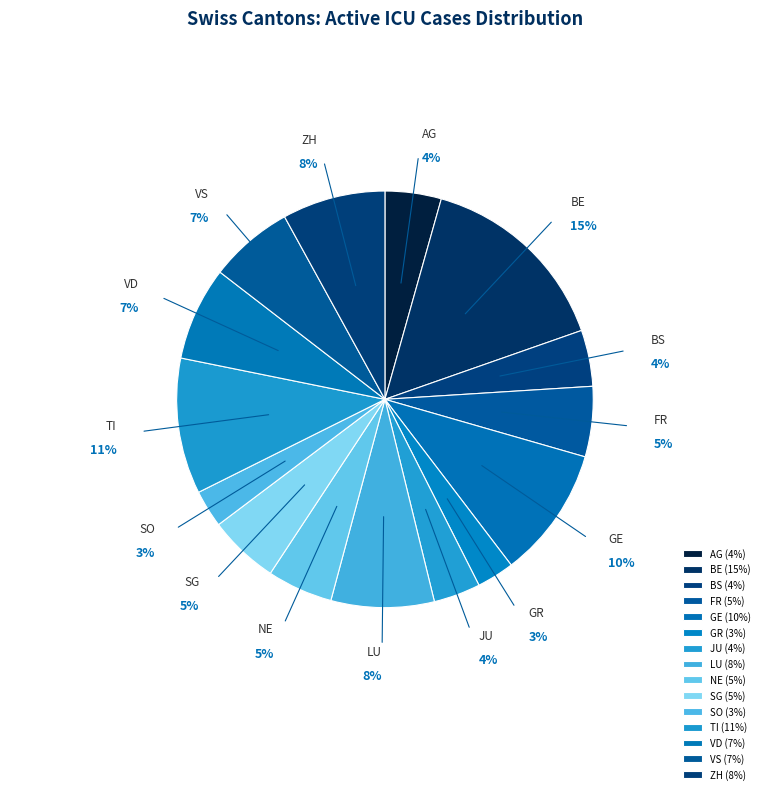

Is there a majority slice in this chart?

No